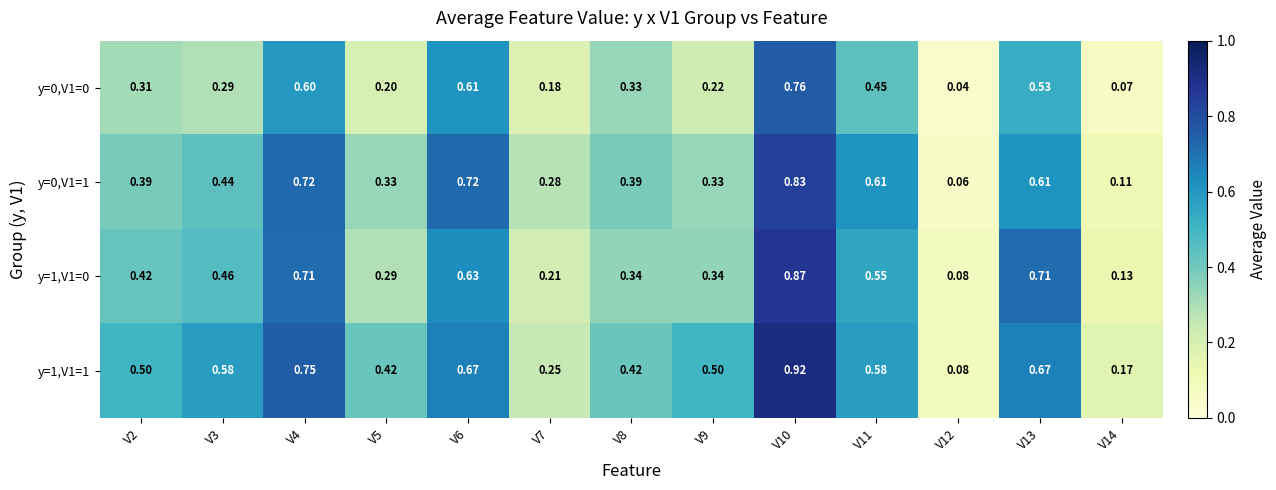

Is the value of y=1,V1=0 at V12 greater than the value of y=0,V1=0 at V8?

No